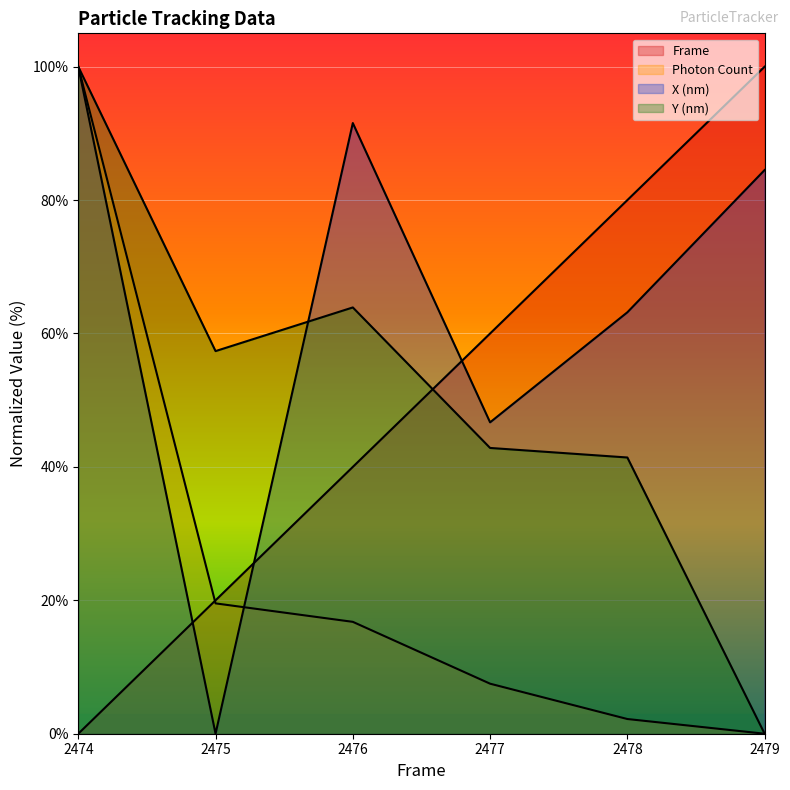

Which has a higher value, 2478 or 2474?

2478